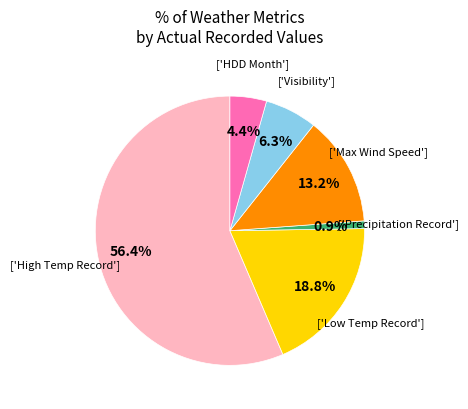

Is there a majority slice in this chart?

Yes